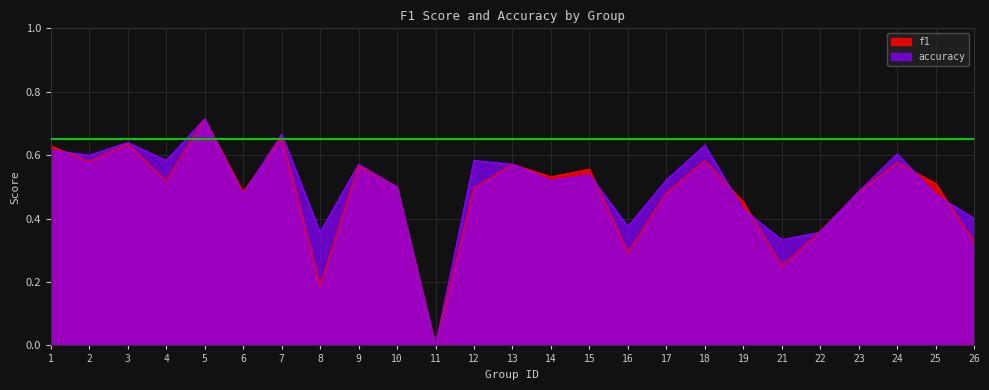

Rank the series by their average value, from lowest to highest.

f1, accuracy